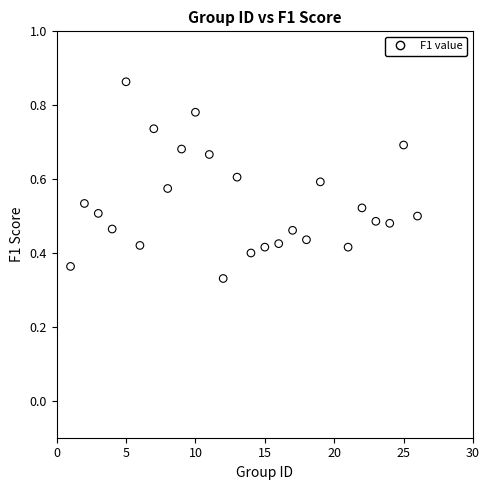

What is the range of X values (max minus min)?

25.0